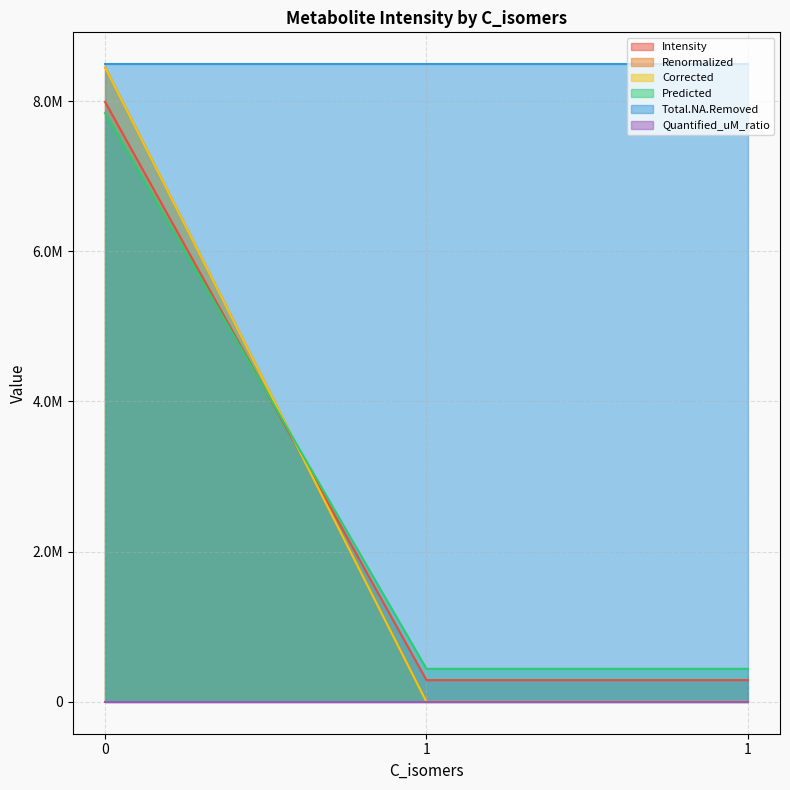

List the labels in order of Intensity value, smallest first.

1, 1, 0